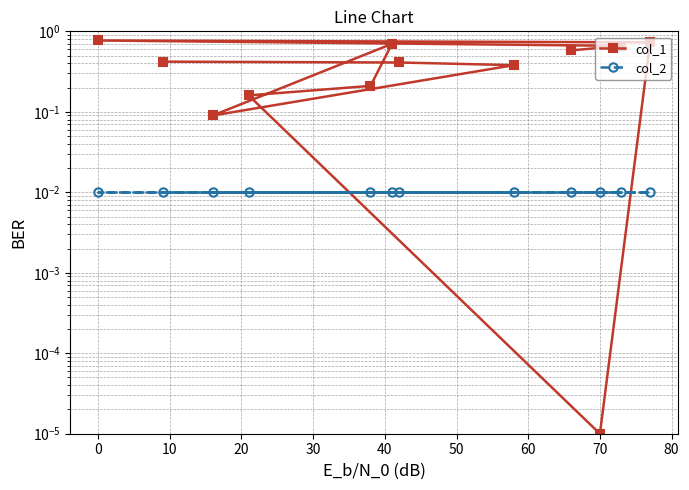

Does the chart have visible grid lines?

Yes